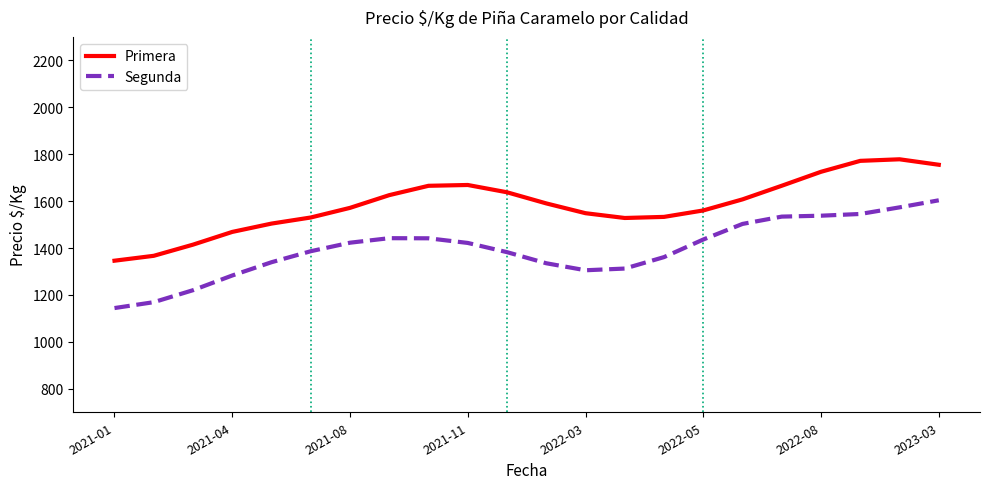

How many distinct data groups are displayed?

2